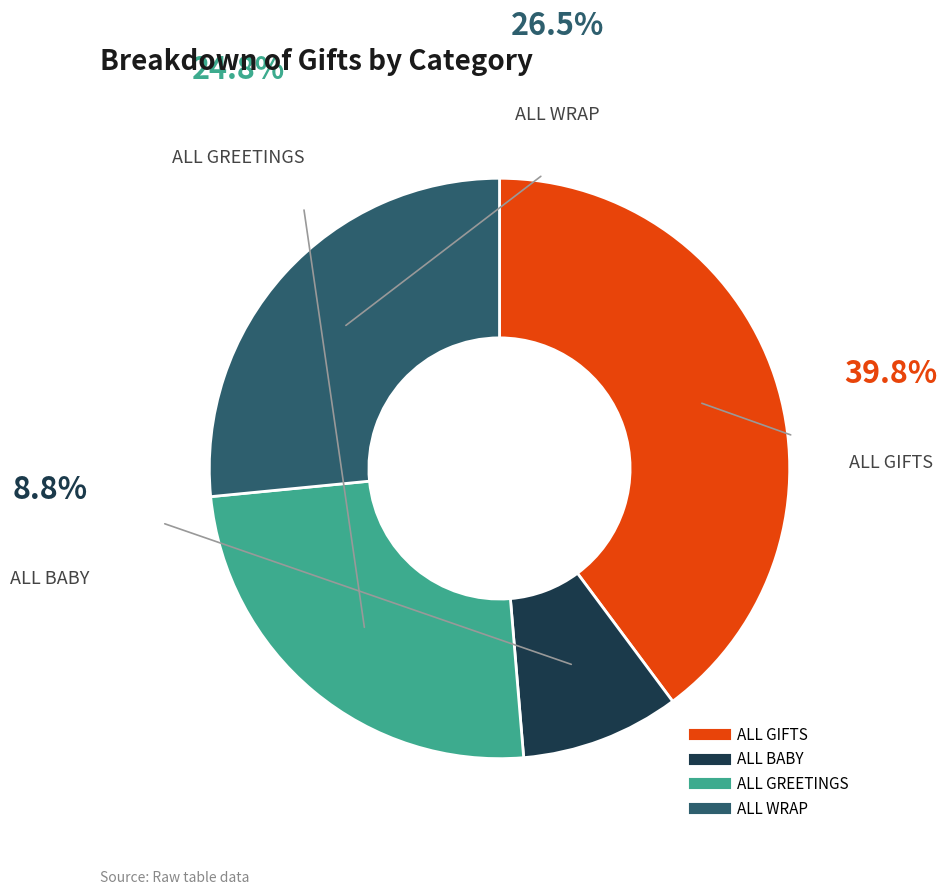

Which slice is the smallest?

ALL BABY